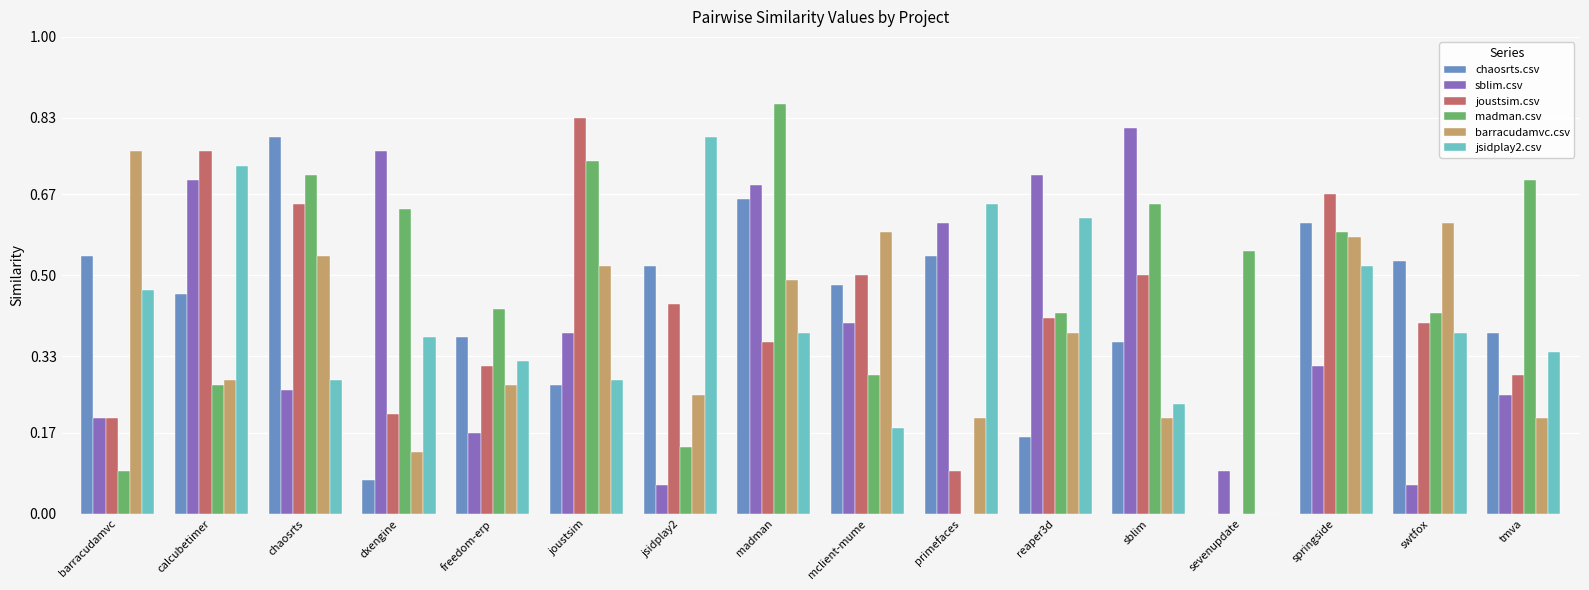

Which series has the largest range (max minus min)?

madman.csv